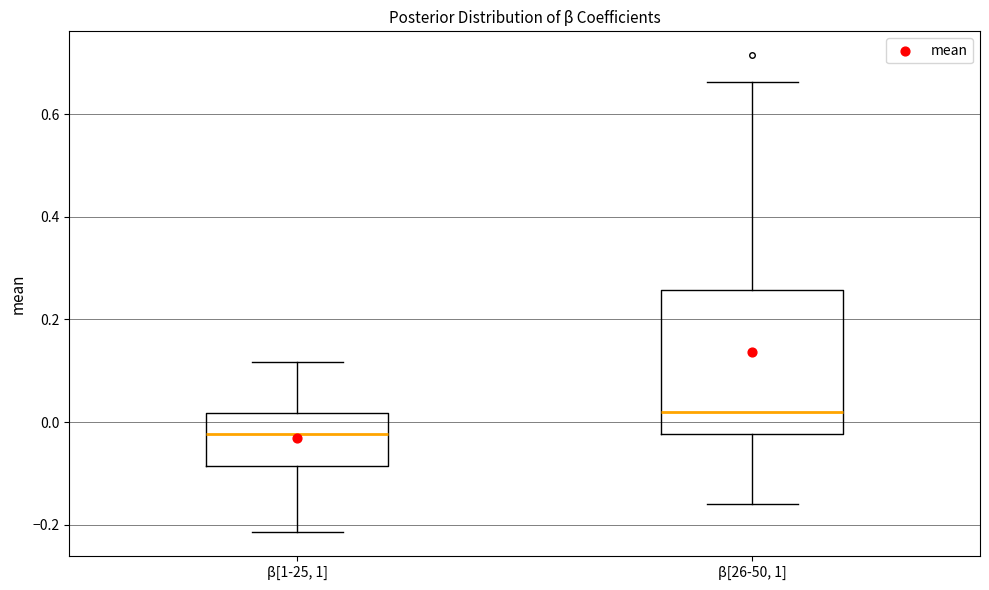

Reading left to right, transcribe this box plot: for each box, give where its median line is, the range the box spans, and where its two whiskers end, as read against the y-axis. The values are not printed on the chart, so give them approximately, as read against the axis.

β[1-25, 1]: median -0.02, box -0.08 to 0.02, whiskers -0.22 to 0.12
β[26-50, 1]: median 0.02, box -0.02 to 0.26, whiskers -0.16 to 0.66